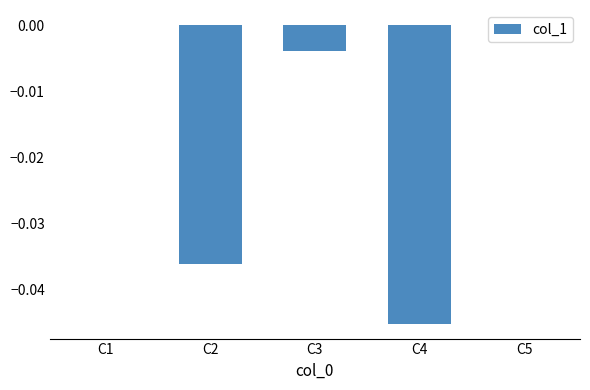

The value at C2 is -0.0. True or false?

True